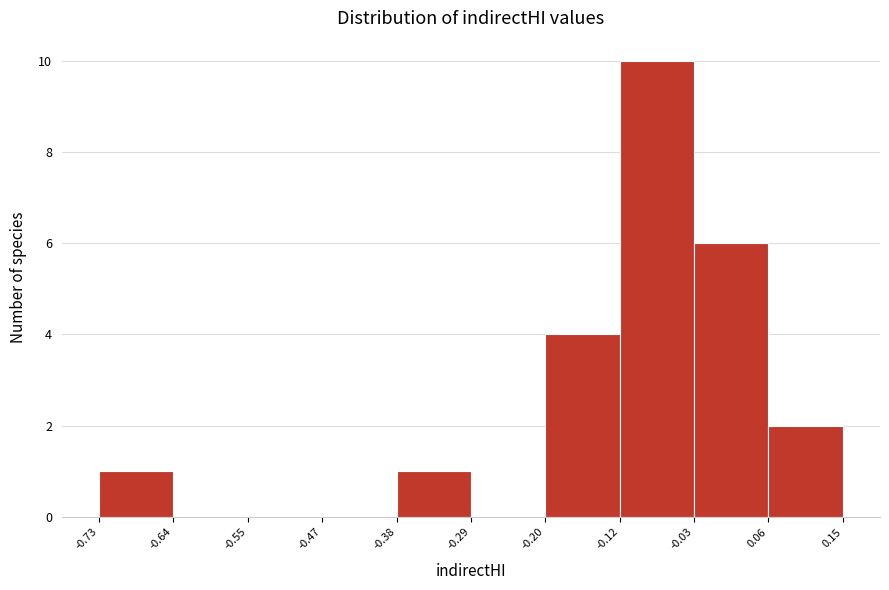

Which range on the x-axis has the tallest bar?

-0.12 to -0.03